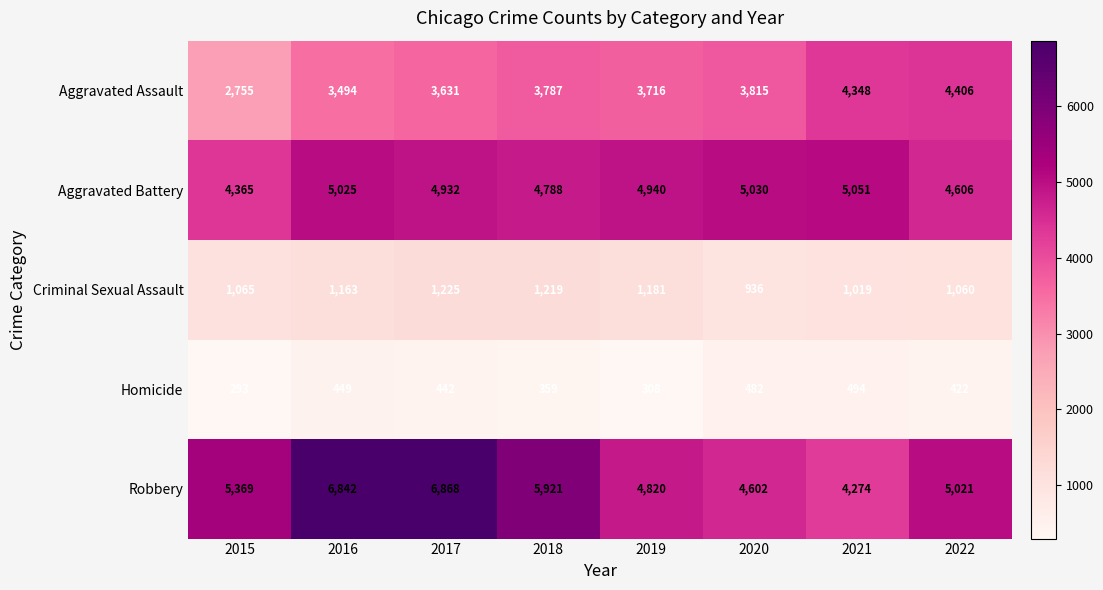

At which label does Criminal Sexual Assault reach its peak?

2017